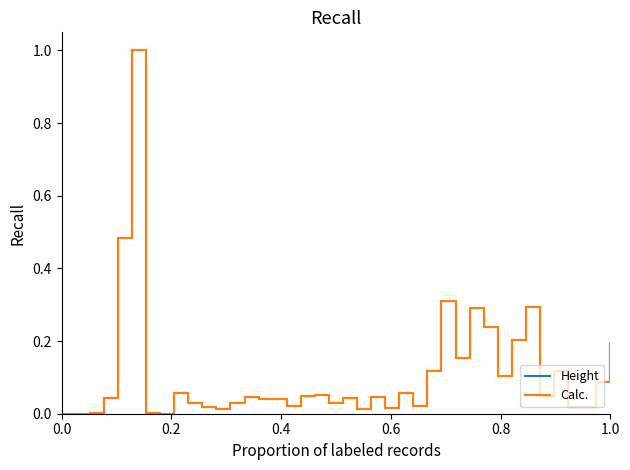

What is the highest value of the Calc. series?

1.0